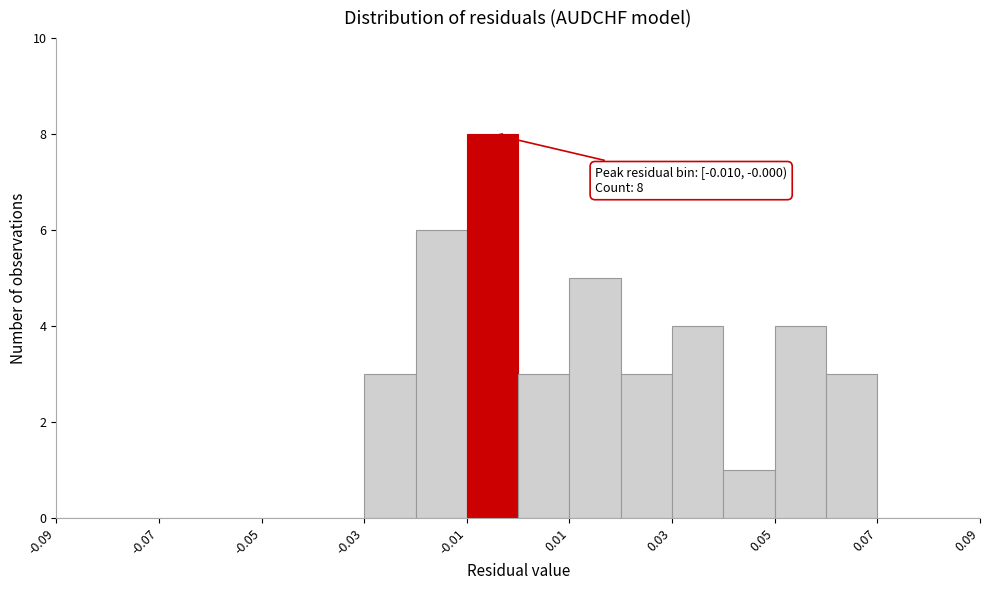

Over which range of the x-axis is the bar tallest?

-0.01 to 0.00